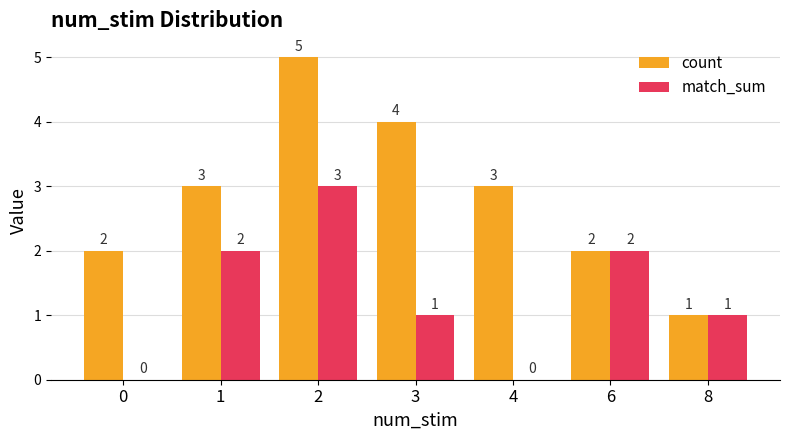

The value of match_sum at 4 is 0. True or false?

True